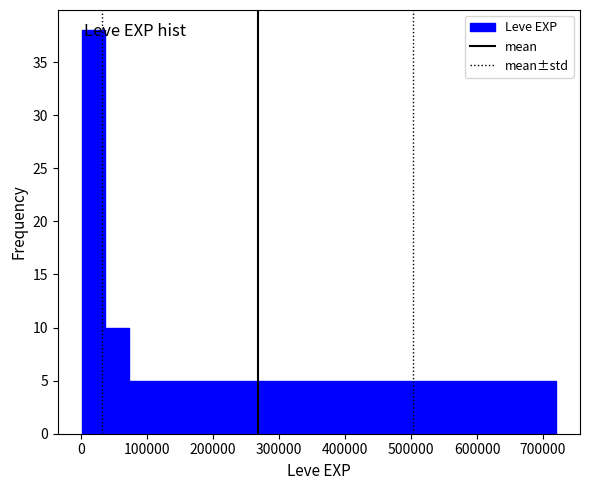

Read against the x-axis, roughly where is the centre of the tallest bar?

20000